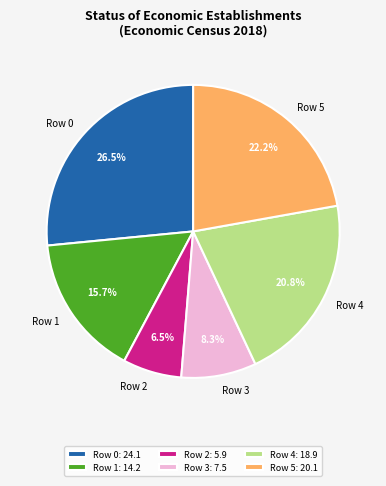

How many slices are in this pie chart?

6